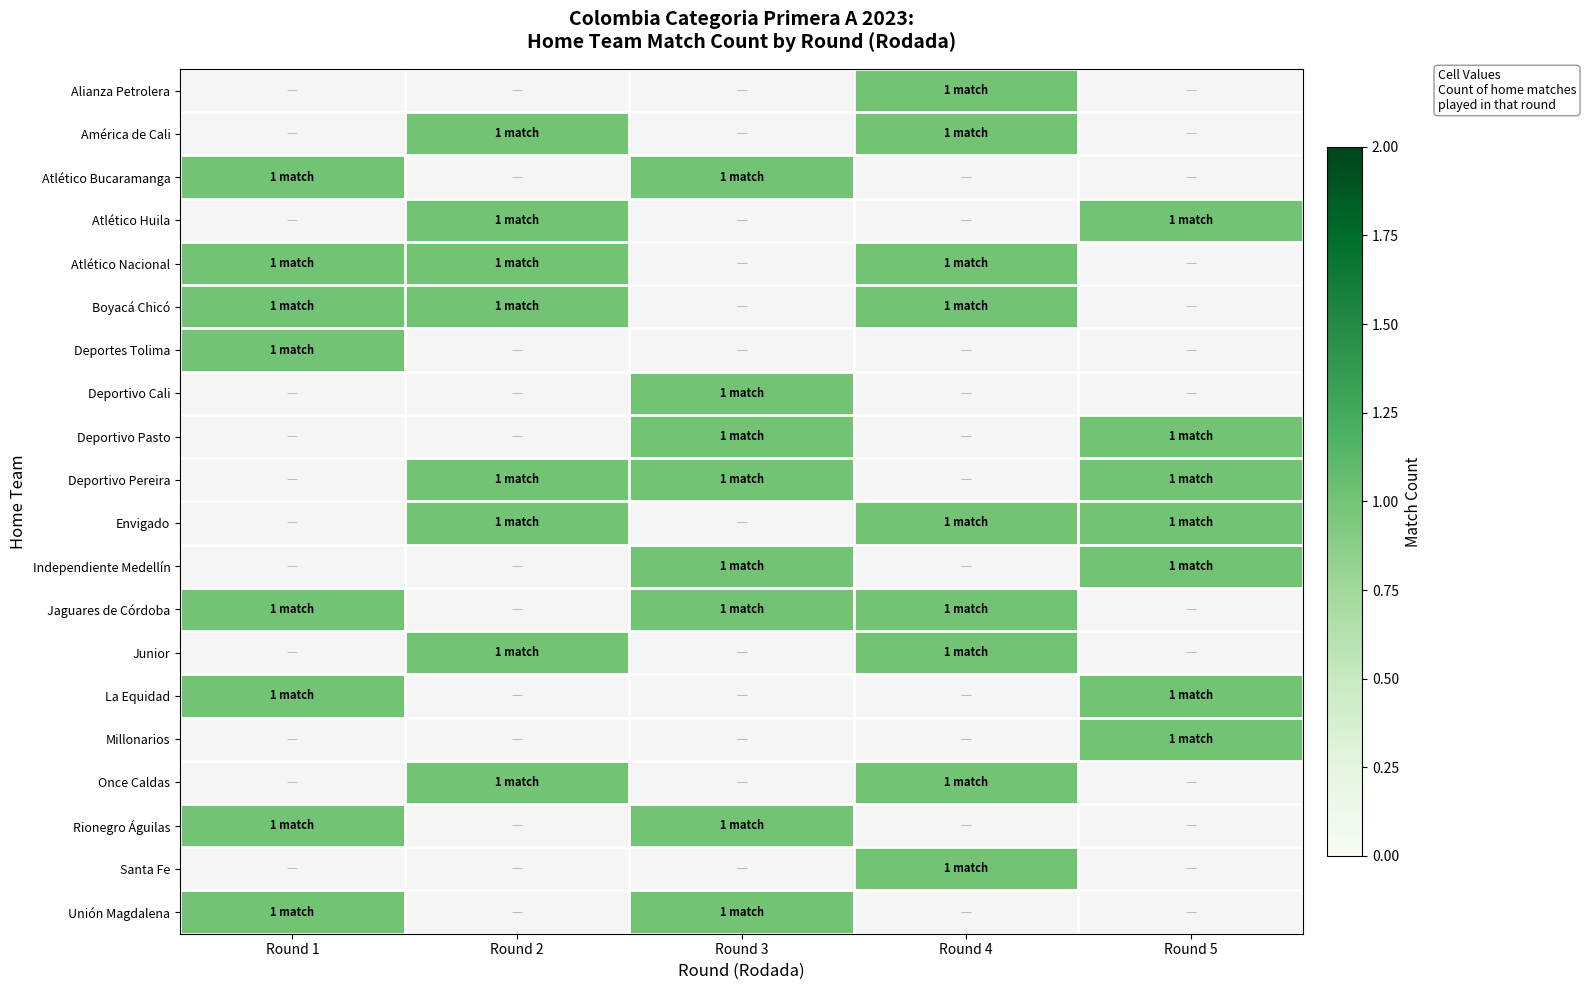

What is the maximum value shown in the chart?

1.0